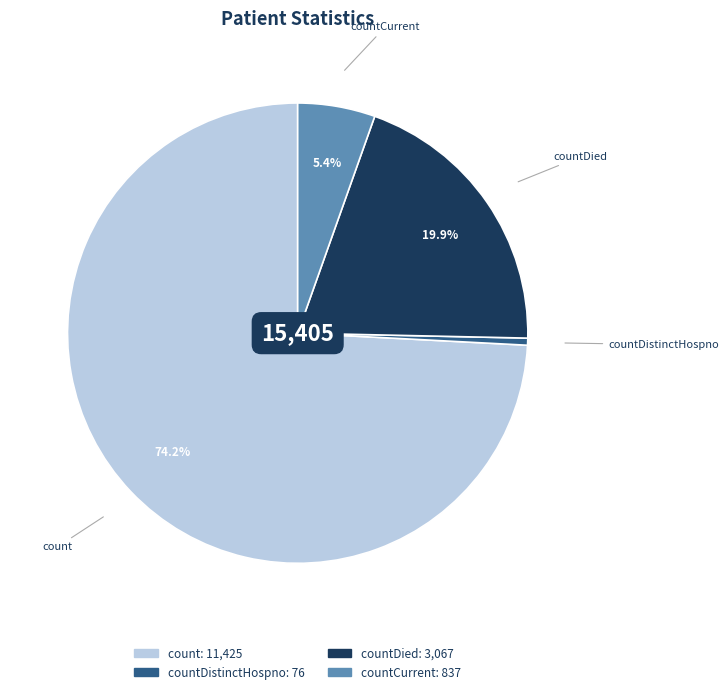

Count the number of slices in the pie.

4